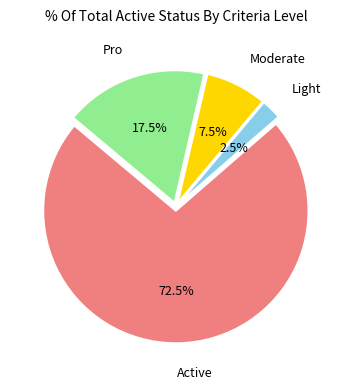

True or false: Light accounts for 10% of the total.

False